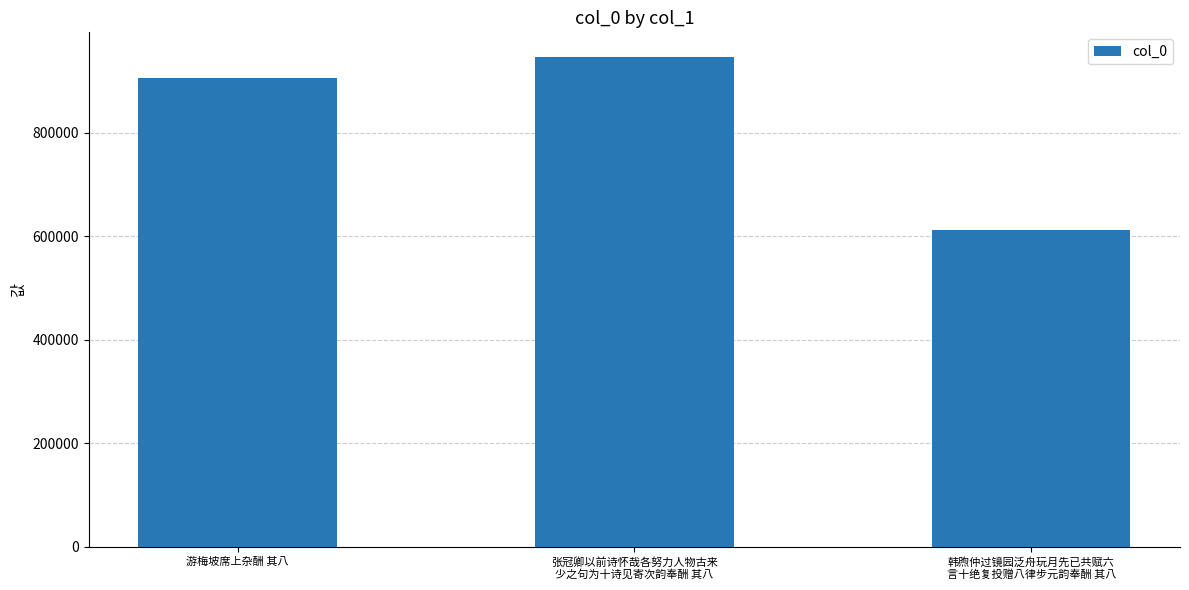

Which label corresponds to the smallest value in the chart?

韩煦仲过镜园泛舟玩月先已共赋六
言十绝复投赠八律步元韵奉酬 其八